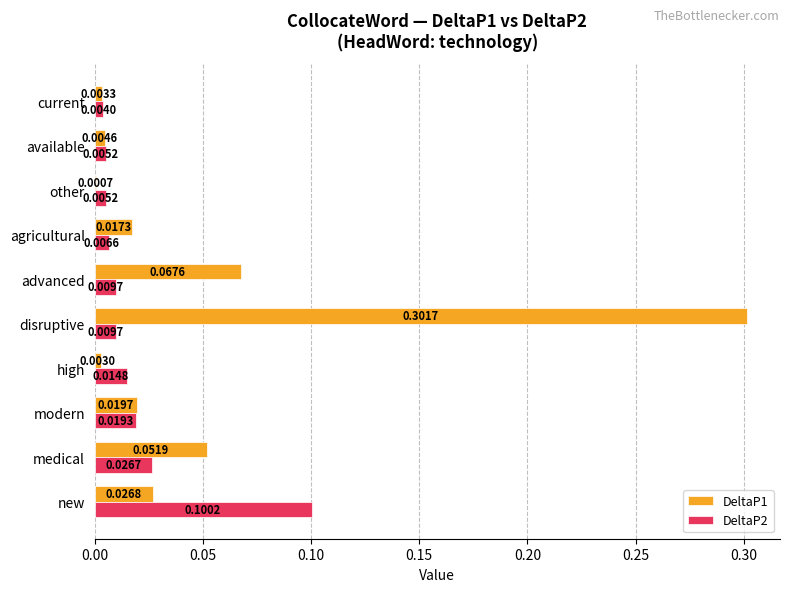

Between medical and agricultural, which series saw the biggest shift?

DeltaP1